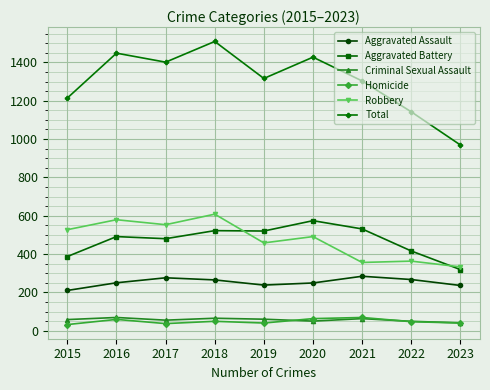

How many series are shown in this chart?

6